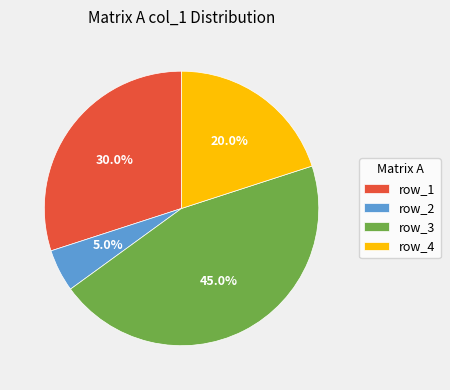

How many slices are in this pie chart?

4